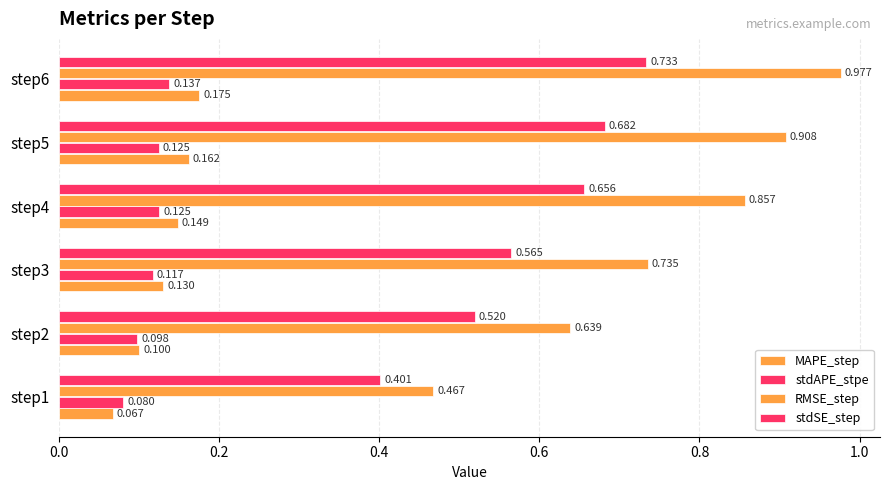

How many data points does each series have?

6